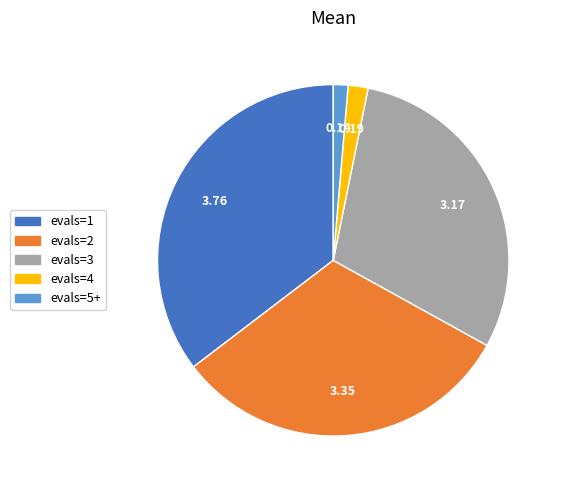

Combined, do evals=5+ and evals=1 account for over 50%?

No